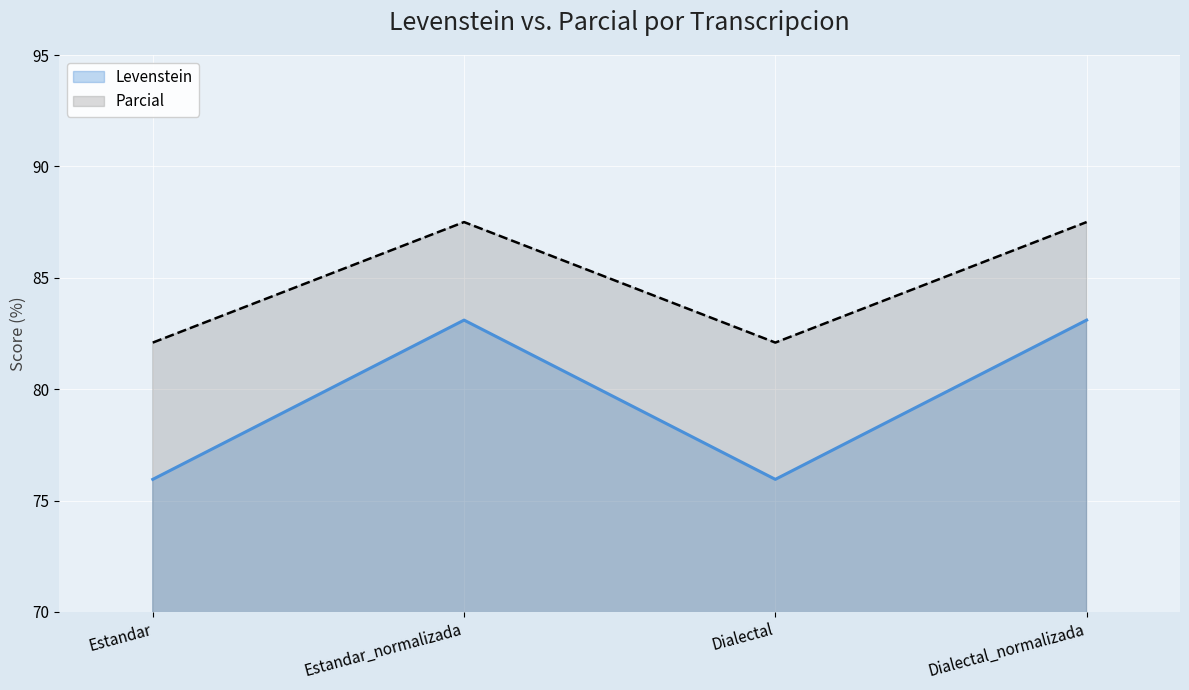

What value does the Parcial series have at Dialectal?

82.1